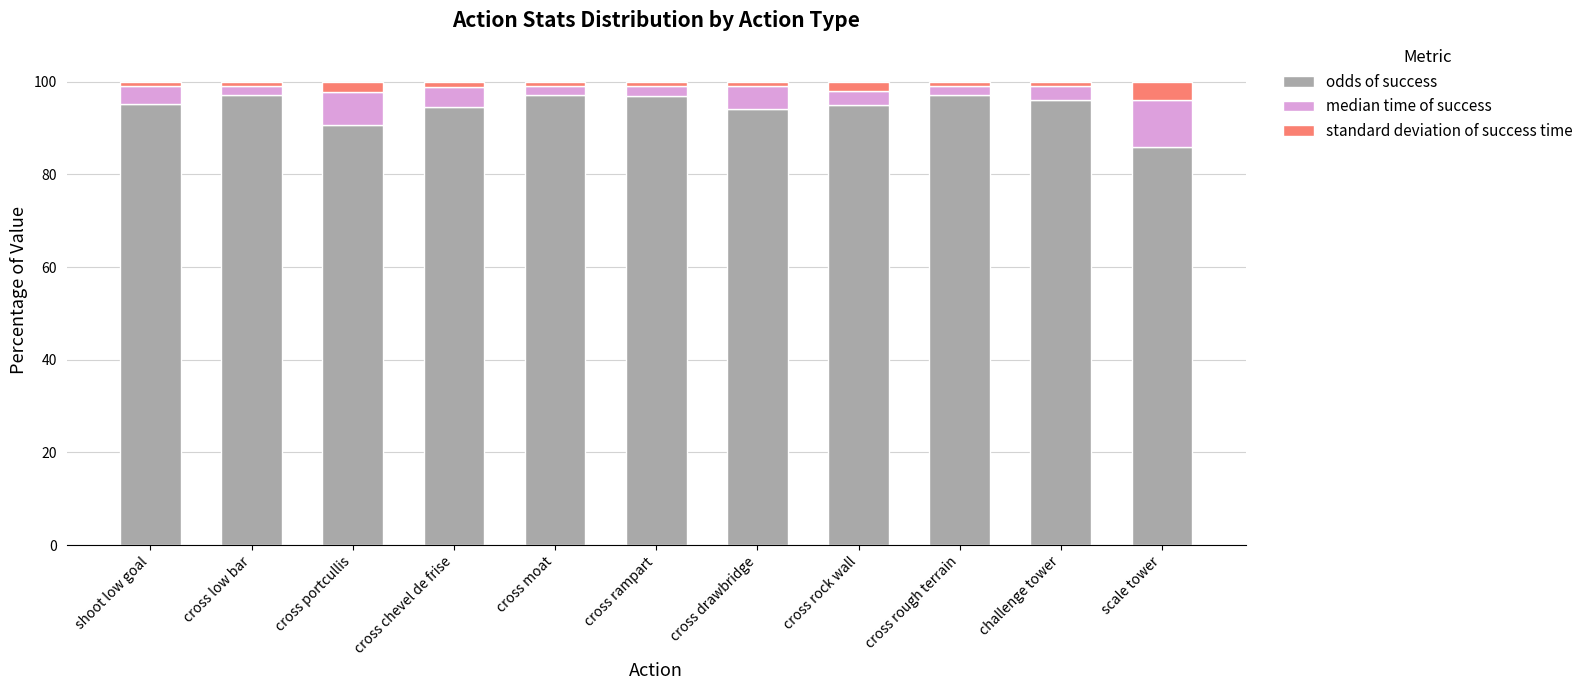

Which category has the lowest value in the odds of success series?

scale tower